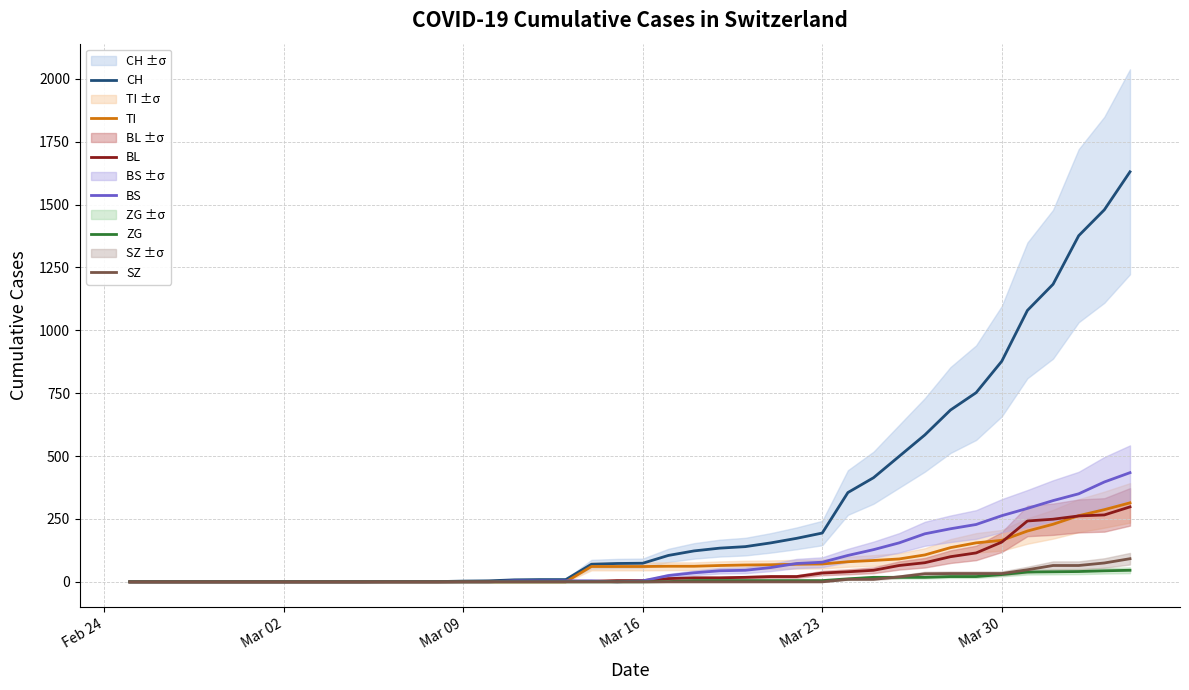

At how many categories does at least one series exceed 1602?

1